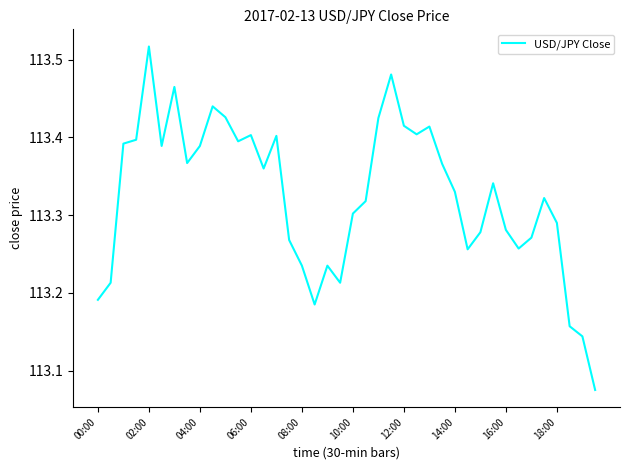

What is the difference between the maximum and minimum values?

0.4